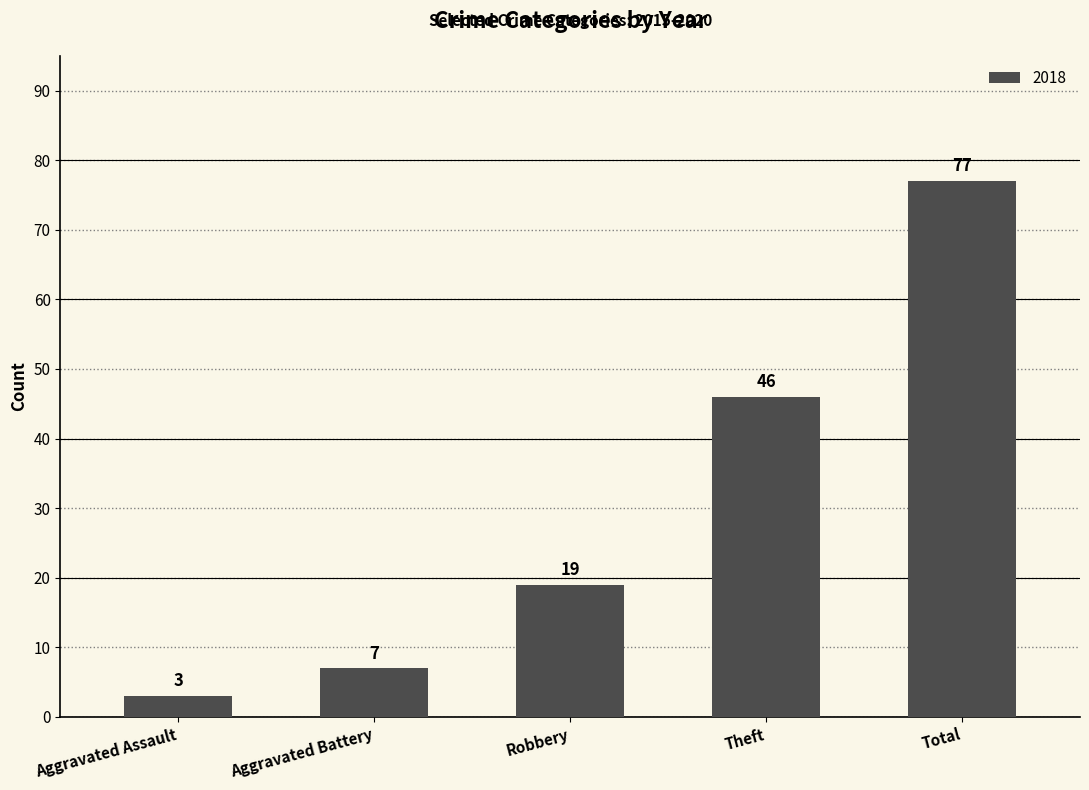

What is the label of the 5th bar from the right?

Aggravated Assault